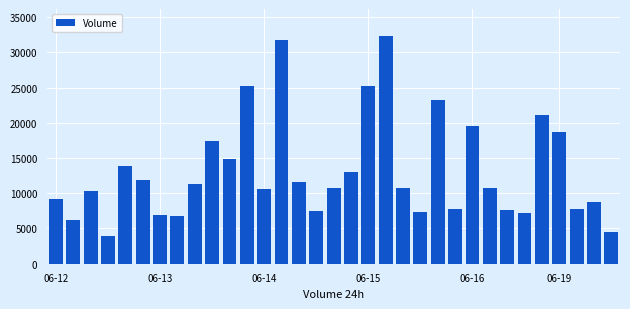

What is the minimum value shown in the chart?

3924